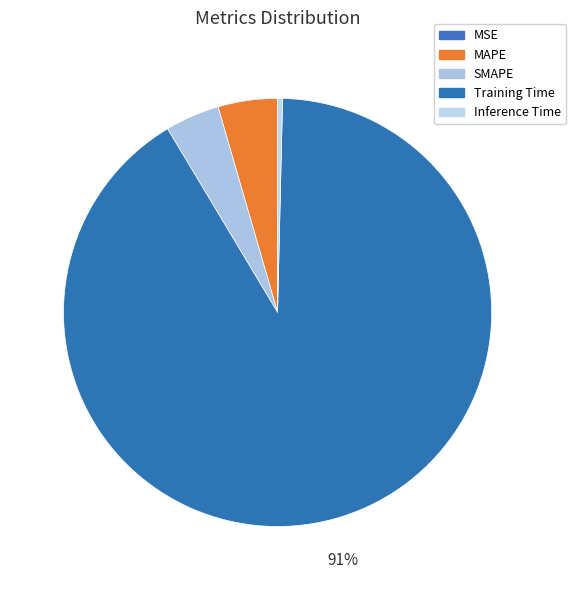

The SMAPE slice represents 17% of the pie. True or false?

False